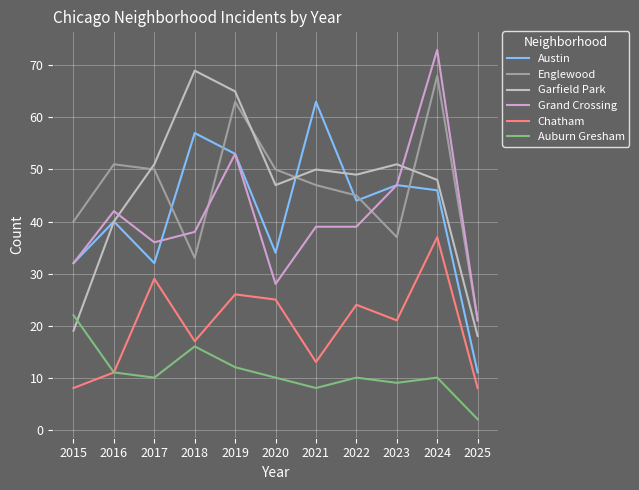

How many lines are shown in the chart?

6